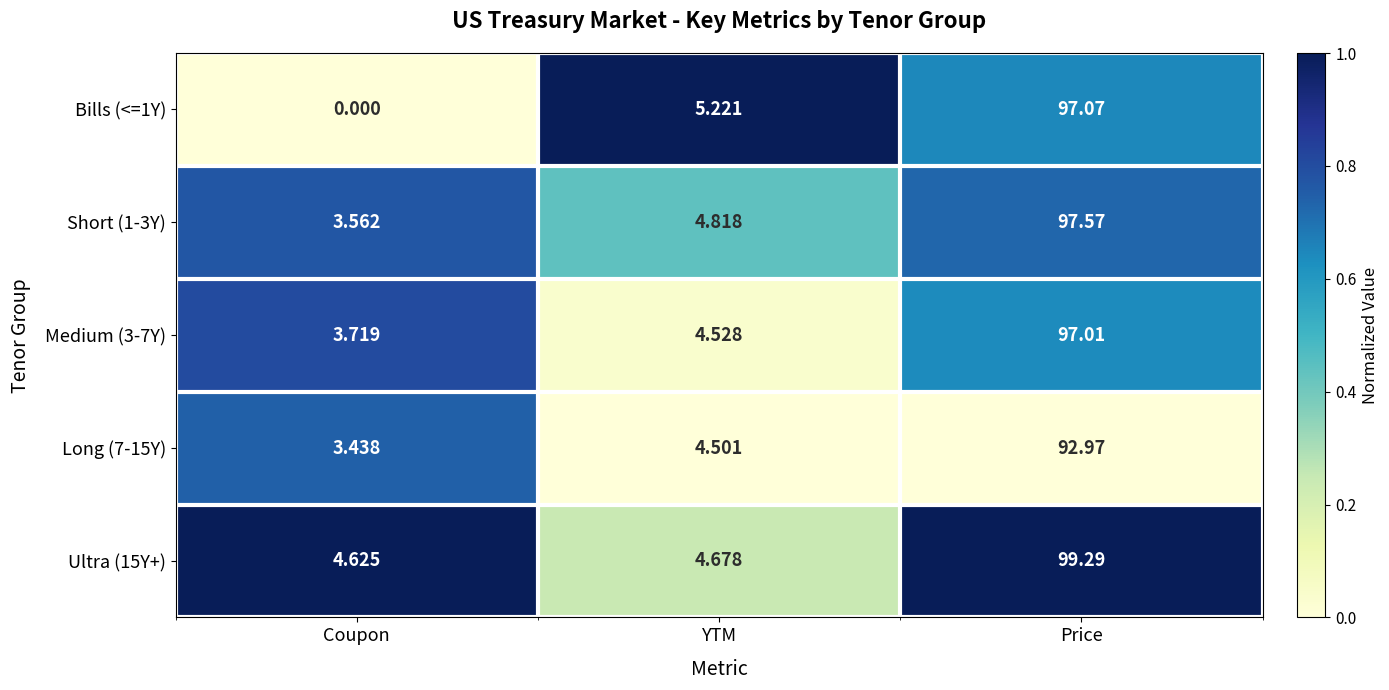

Where does the Long (7-15Y) series first go above 4?

YTM